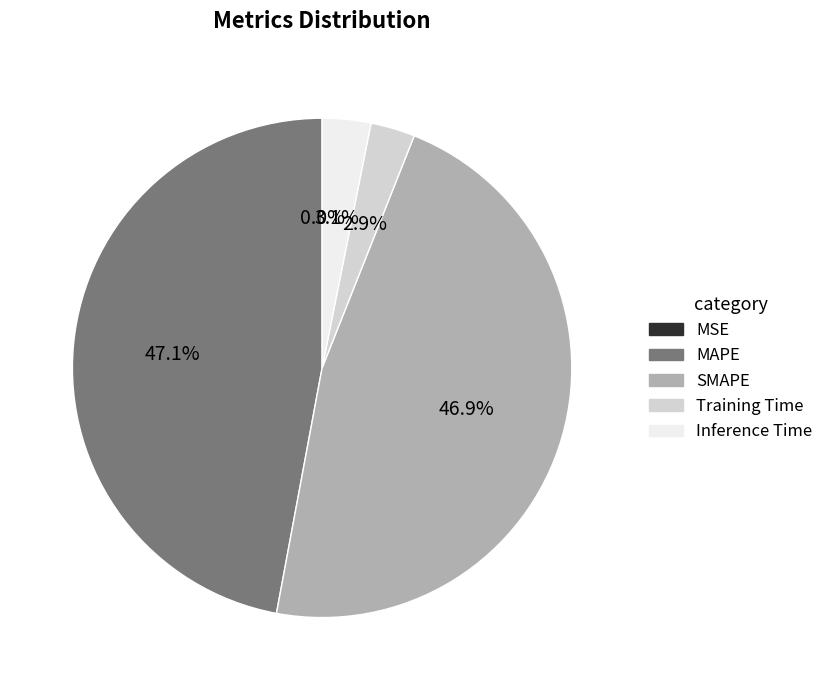

How much of the chart is everything except MAPE?

52.9%